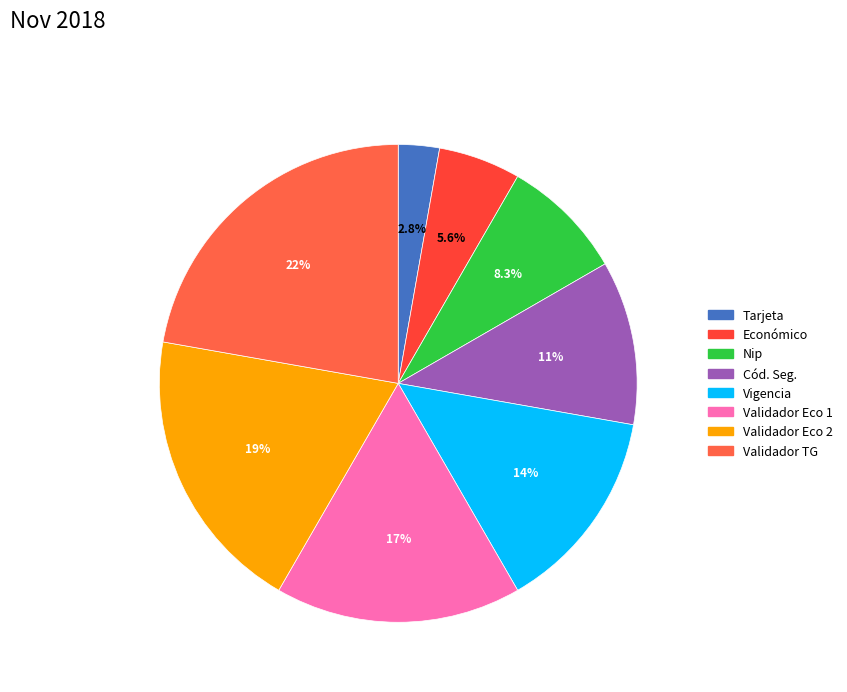

To the nearest percent, what is the average slice percentage?

12%